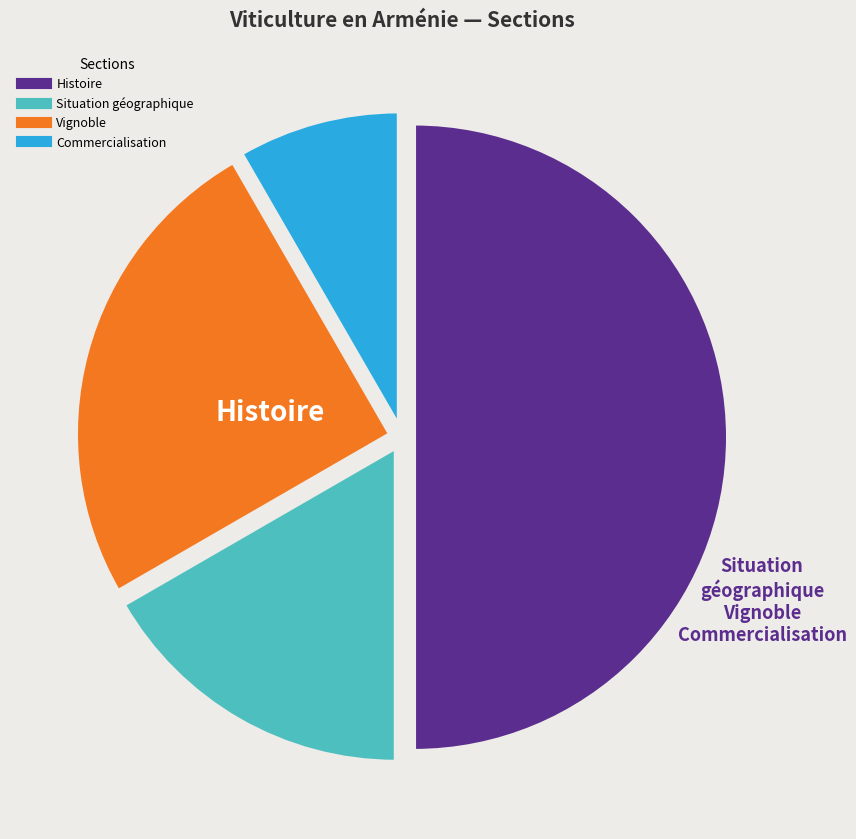

Which has a higher value, Vignoble or Histoire?

Histoire